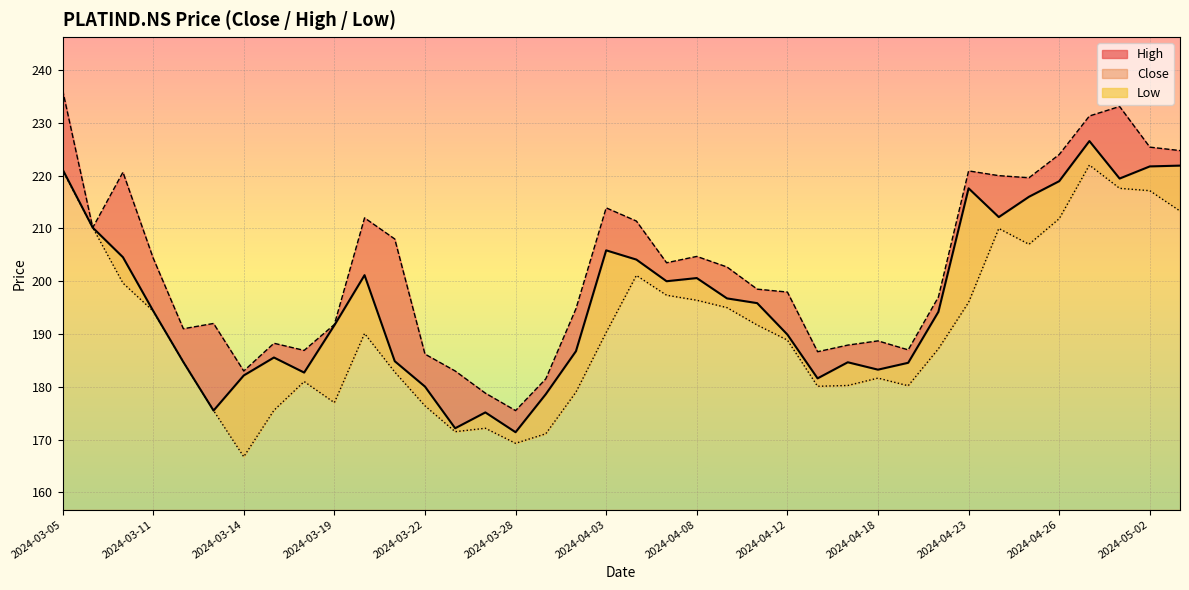

What are all the series names shown in the legend?

Close, High, Low